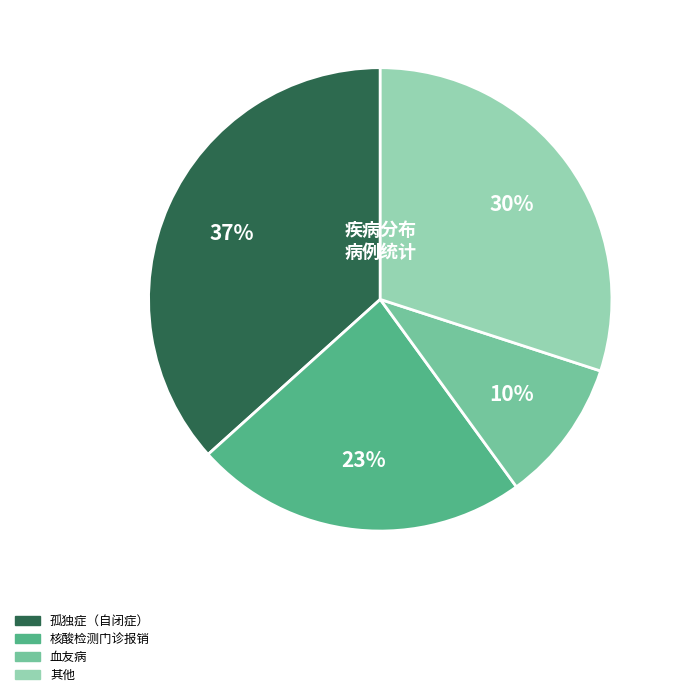

How many segments does this pie chart have?

4